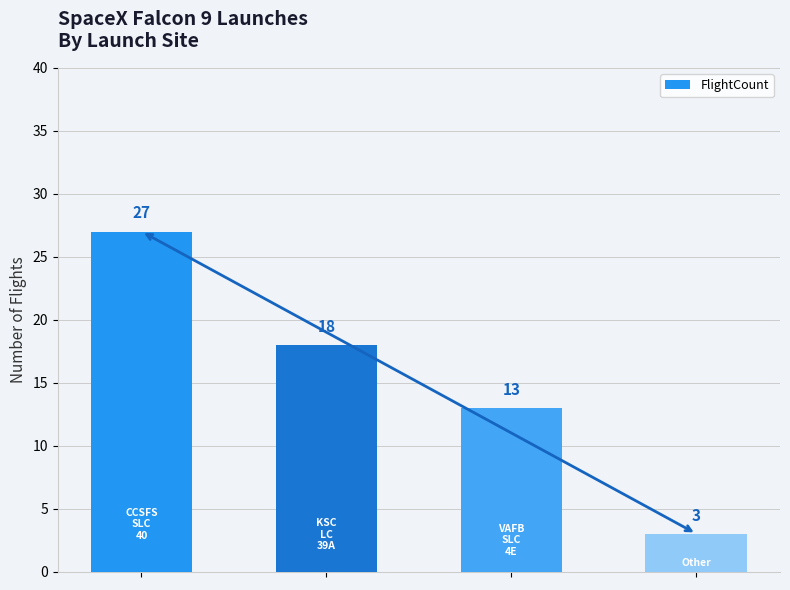

What is the value of the 4th bar from the left?

3